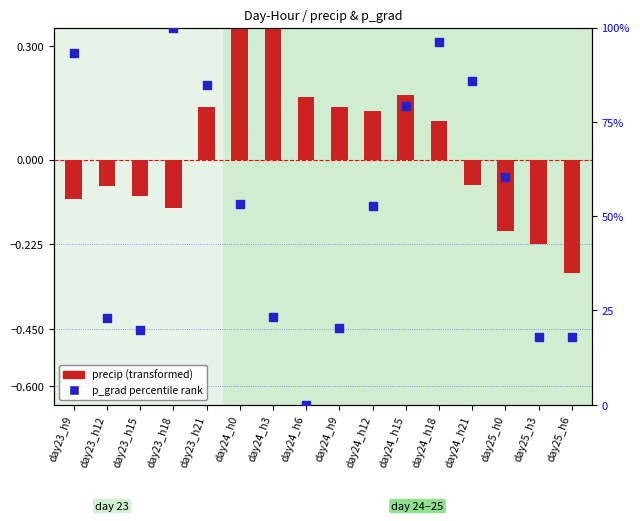

Which series has the largest total across all categories?

p_grad percentile rank